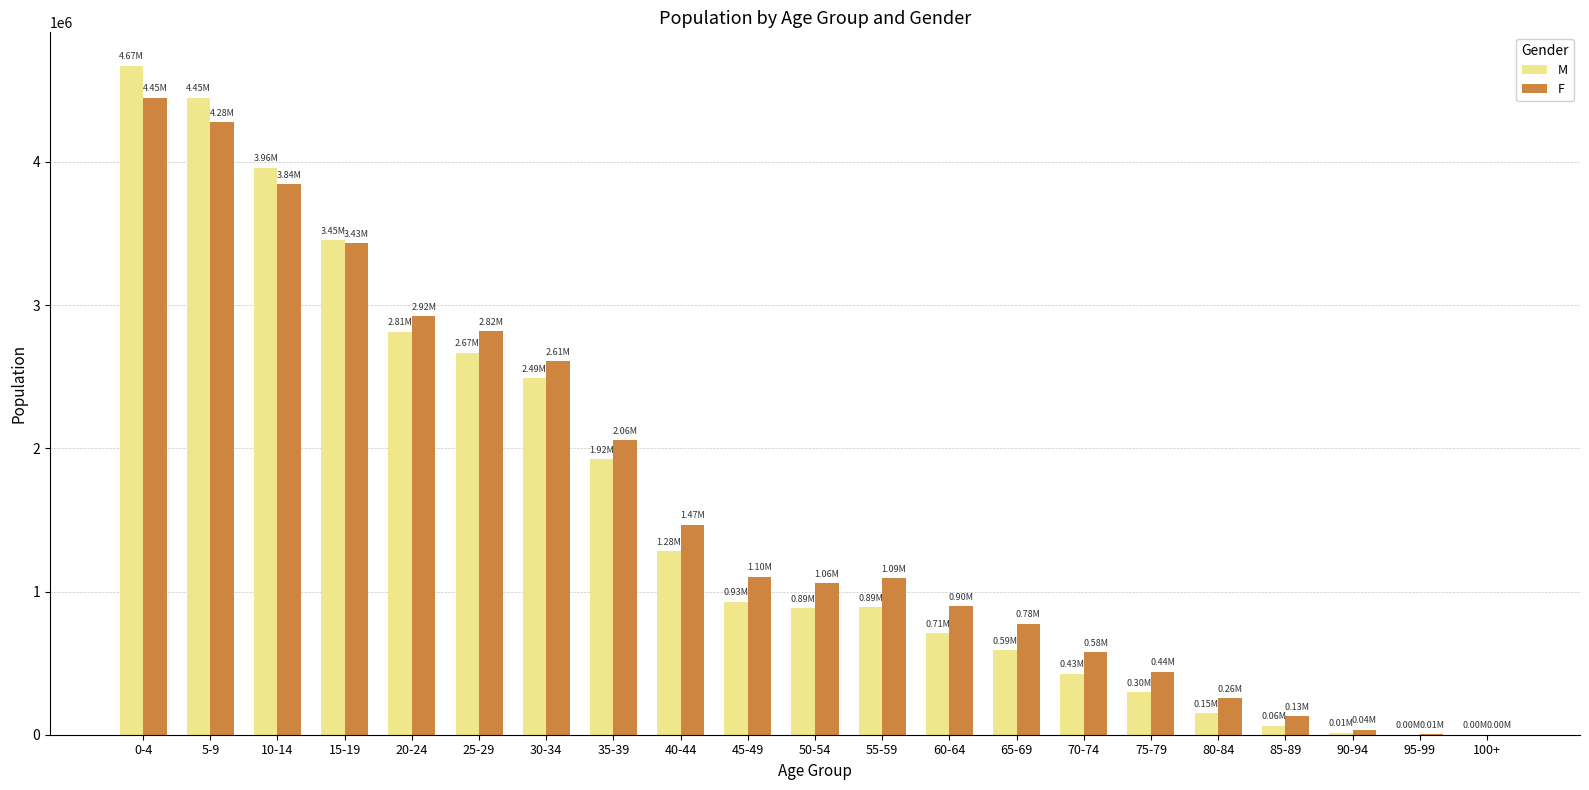

At which category is the sum across all series the highest?

0-4